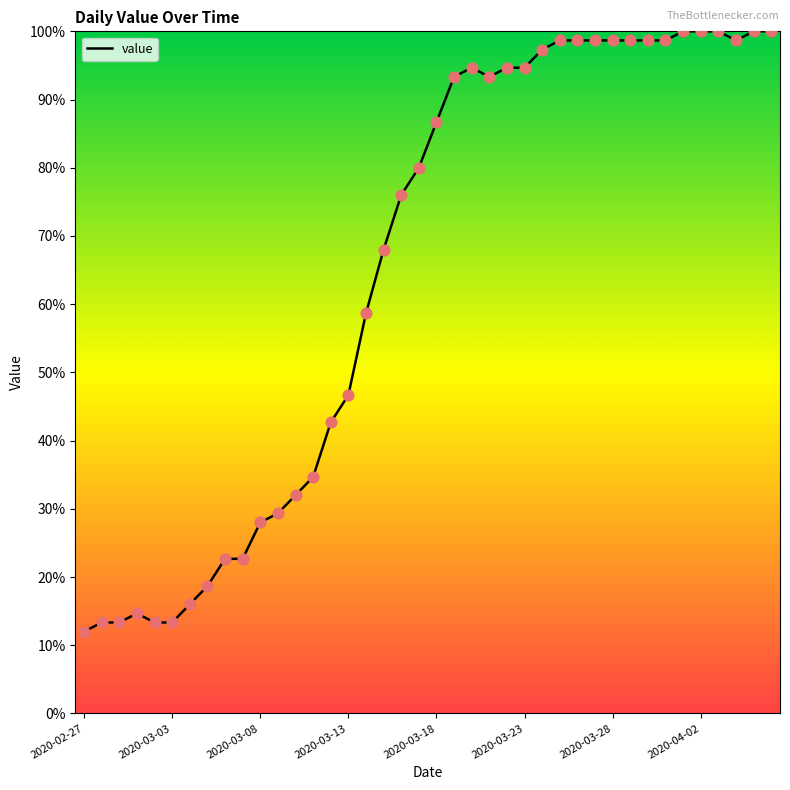

What is the difference between the maximum and minimum values?

88.0